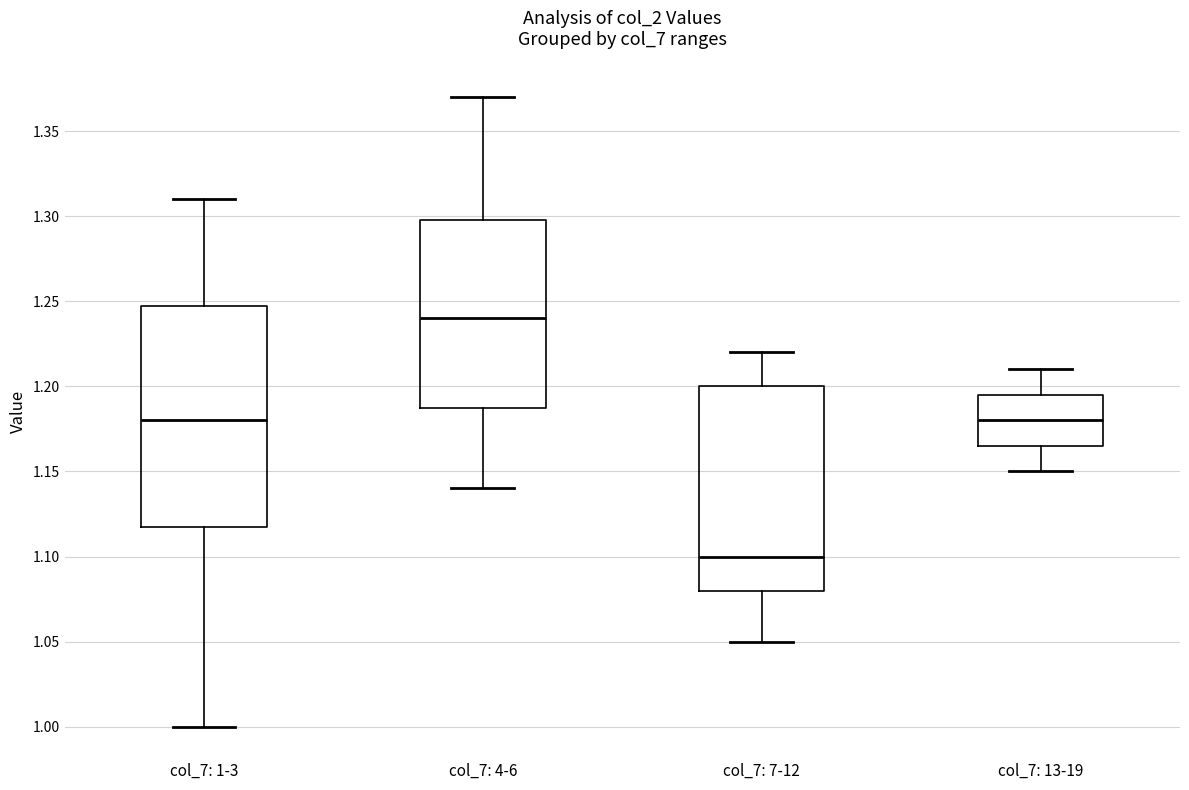

Reading left to right, read every box against the y-axis: the position of its median line, the range the box covers, and the ends of its whiskers. The values are not printed on the chart, so give them approximately, as read against the axis.

col_7: 1-3: median 1.180, box 1.120 to 1.250, whiskers 1.000 to 1.310
col_7: 4-6: median 1.240, box 1.190 to 1.300, whiskers 1.140 to 1.370
col_7: 7-12: median 1.100, box 1.080 to 1.200, whiskers 1.050 to 1.220
col_7: 13-19: median 1.180, box 1.165 to 1.195, whiskers 1.150 to 1.210